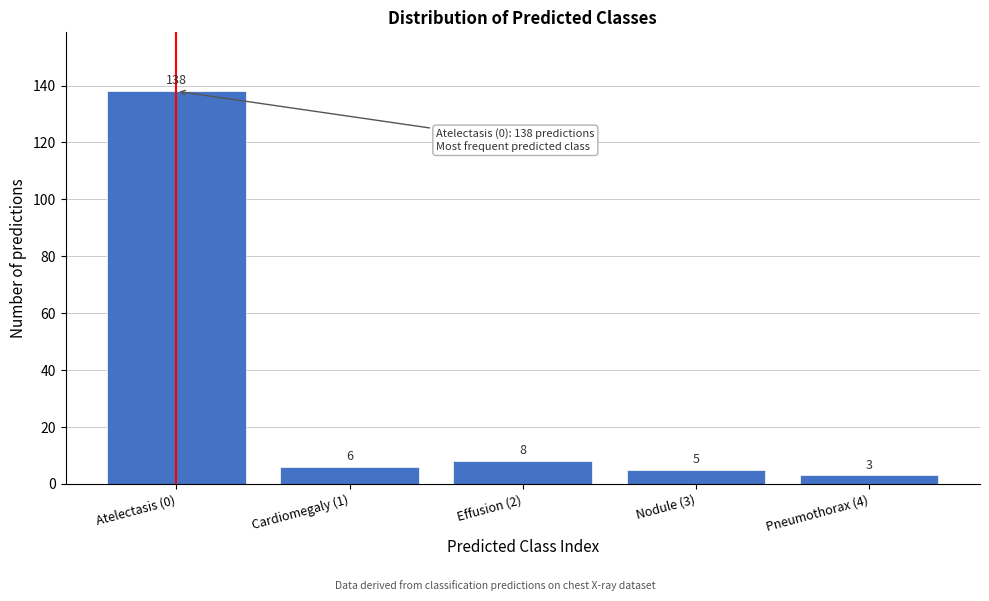

Reading right to left, transcribe all the data shown in this chart.

Pneumothorax (4)=3	Nodule (3)=5	Effusion (2)=8	Cardiomegaly (1)=6	Atelectasis (0)=138